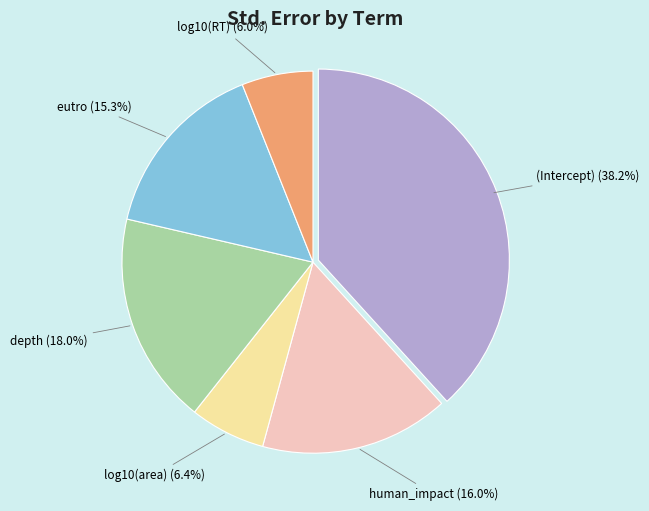

What is the largest slice in the pie chart?

(Intercept)